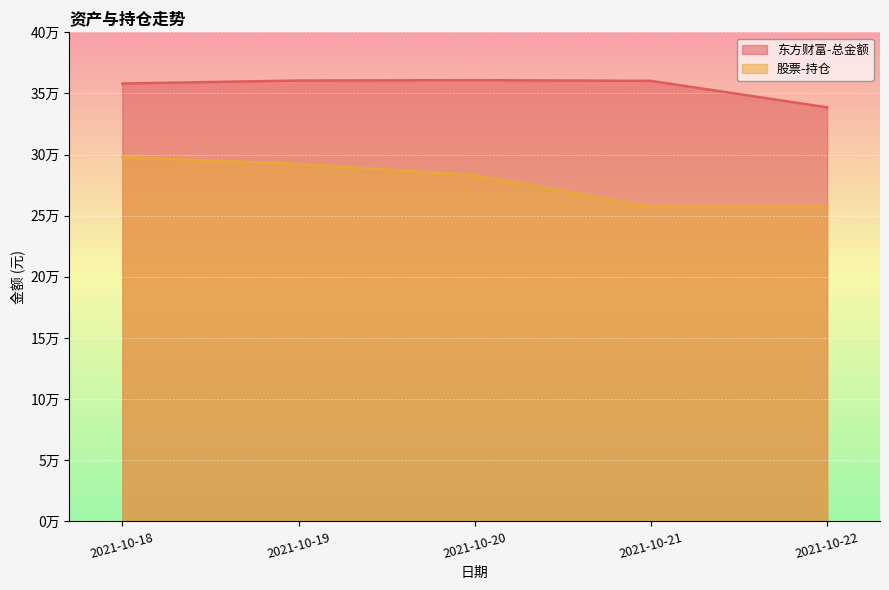

What is the difference between the maximum and second lowest values in the 东方财富-总金额 series?

2739.5